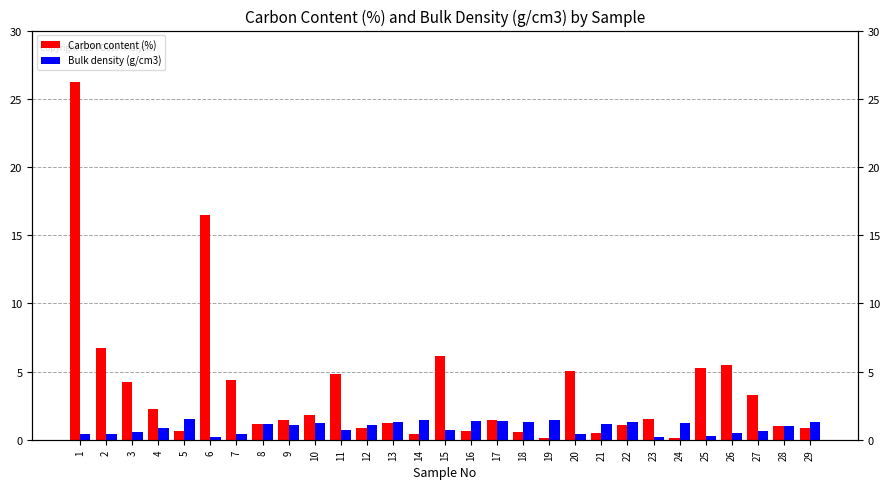

What is the difference between the highest and lowest values at 26?

5.0